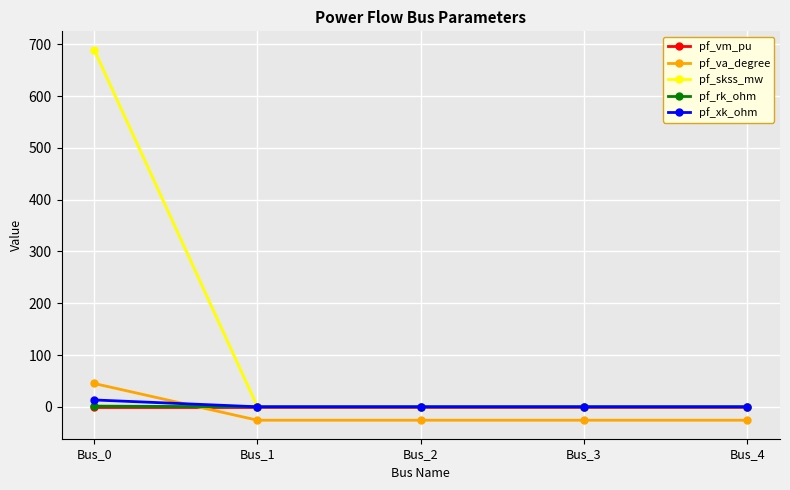

What are all the series names shown in the legend?

pf_vm_pu, pf_va_degree, pf_skss_mw, pf_rk_ohm, pf_xk_ohm